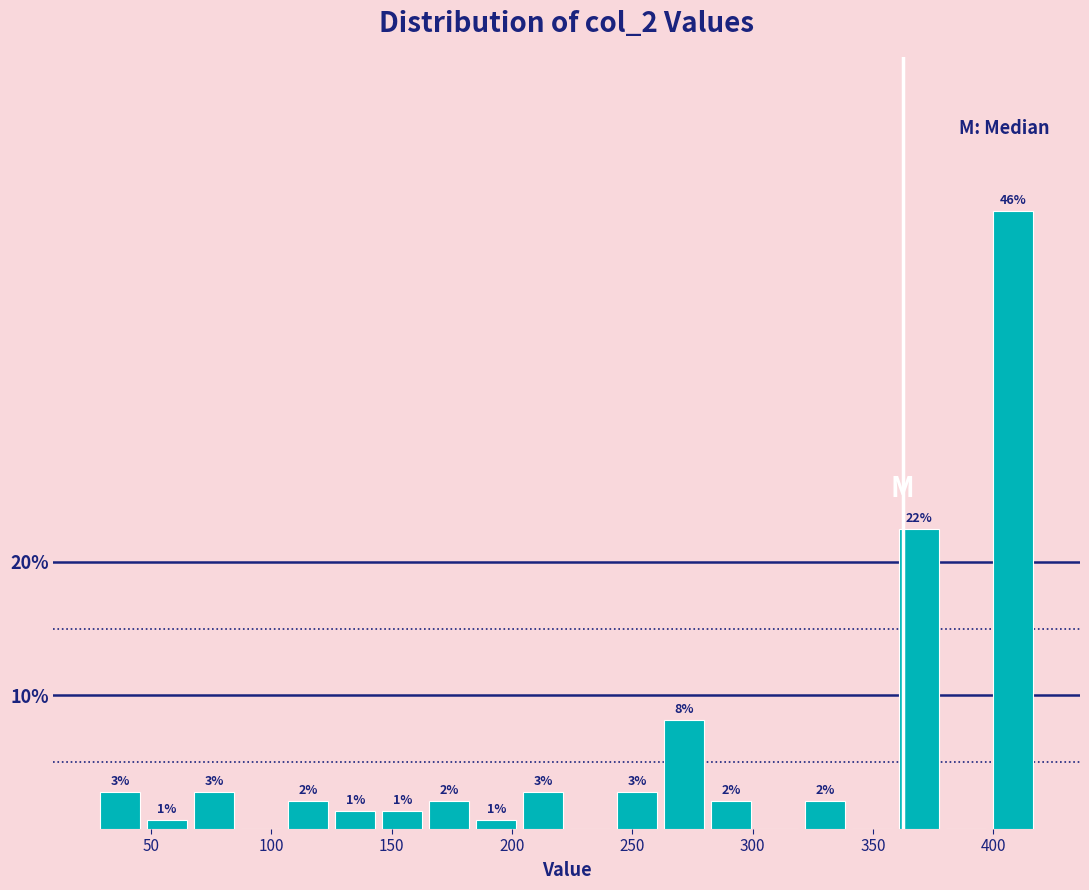

Read against the x-axis, roughly where is the centre of the tallest bar?

410